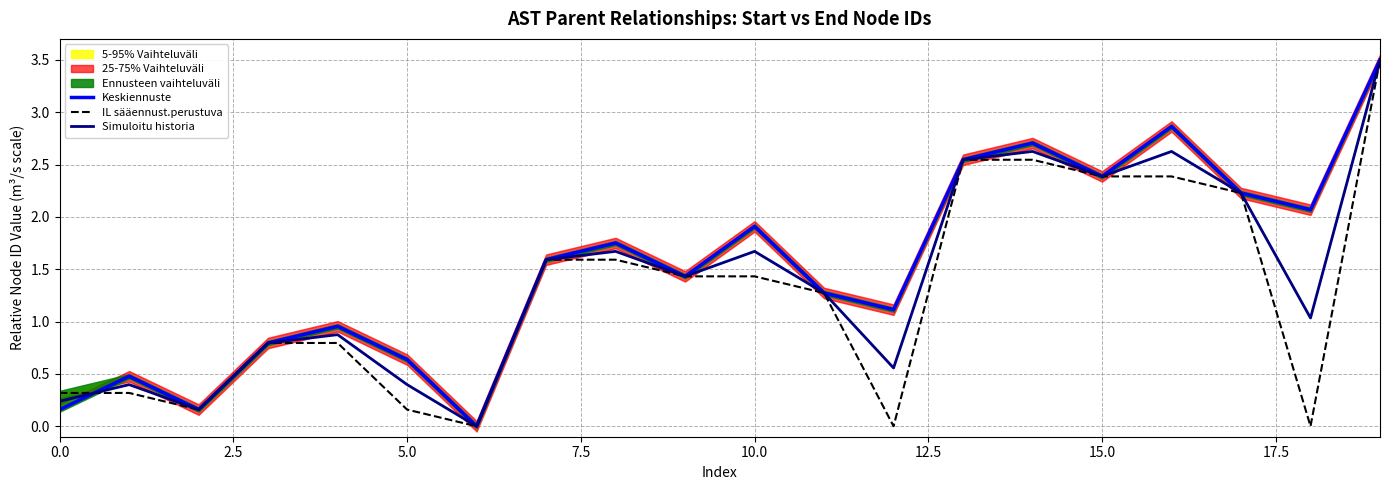

Which series ends up on top after the final intersection of Keskiennuste and IL sääennust.perustuva?

Keskiennuste